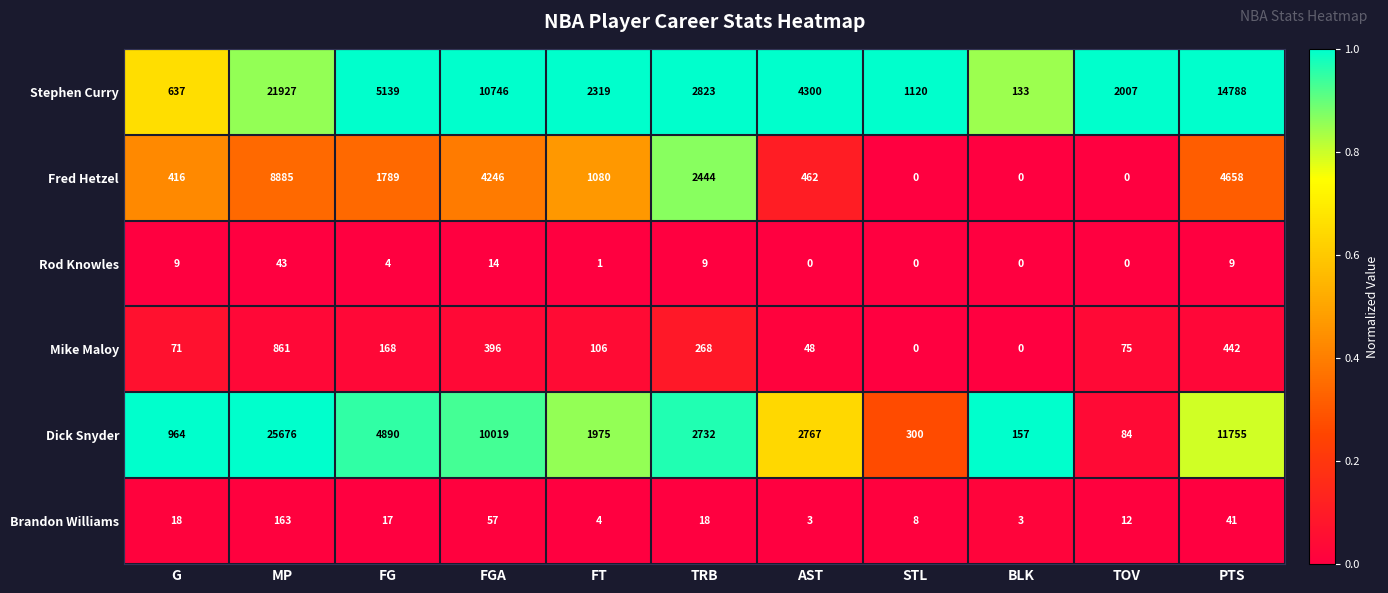

True or false: Dick Snyder has a value of 10582 at MP.

False